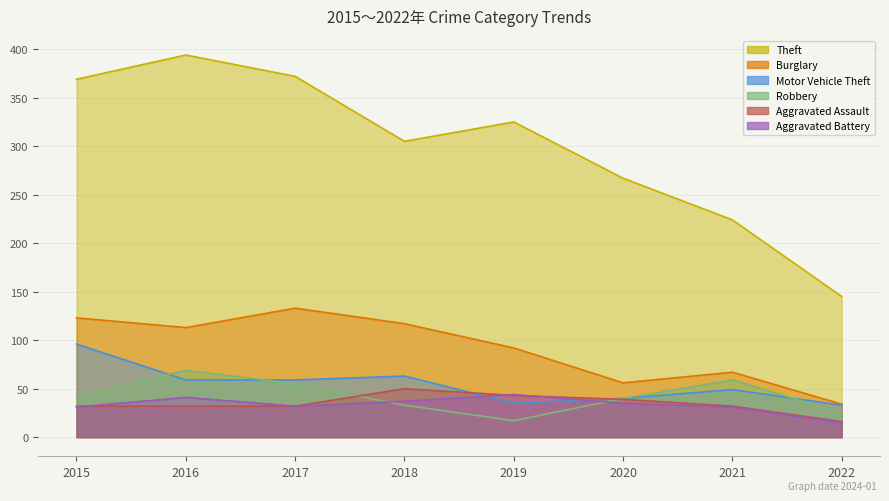

Is it true that Aggravated Assault equals 83 at 2018?

False